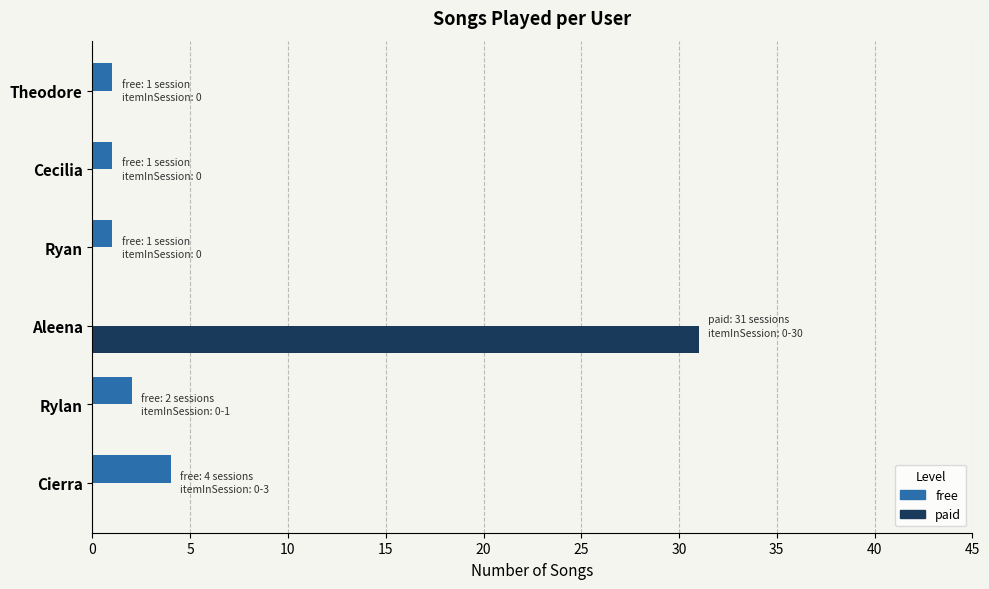

Is it true that paid equals 31 at Aleena?

True